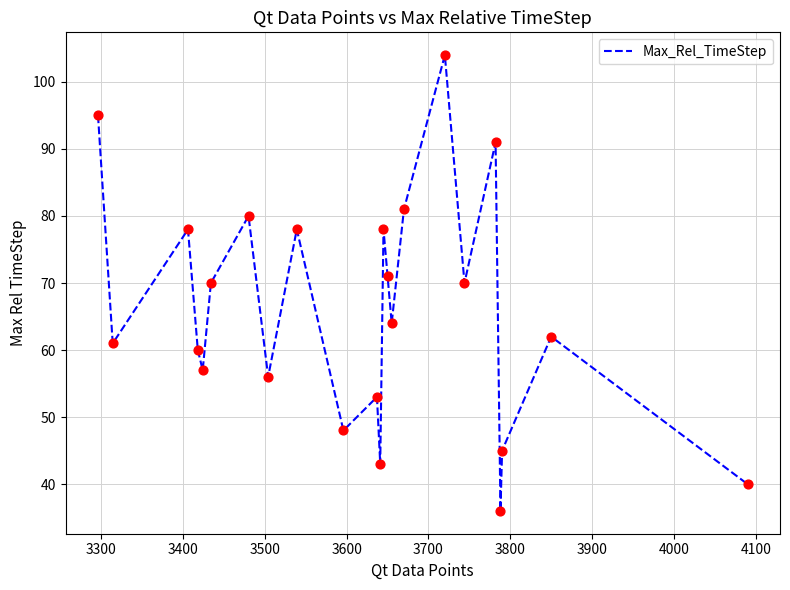

What is the difference between the maximum and minimum values?

68